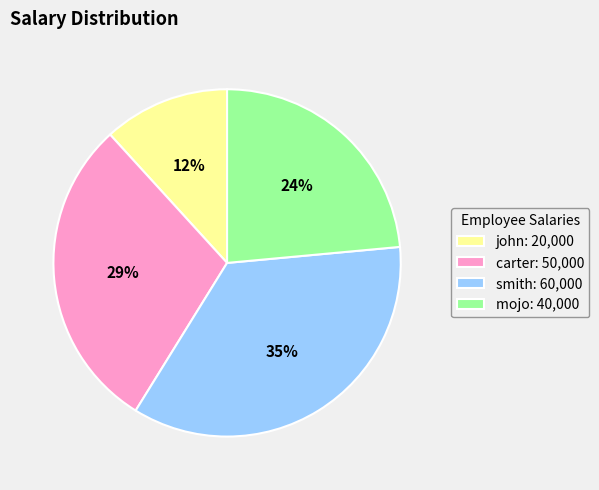

What is the ratio of the value at john to the value at mojo?

0.5